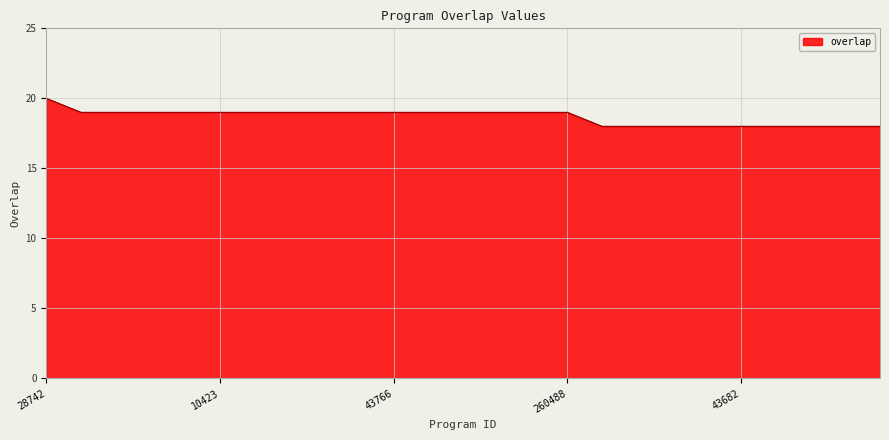

What is the greatest value displayed?

20